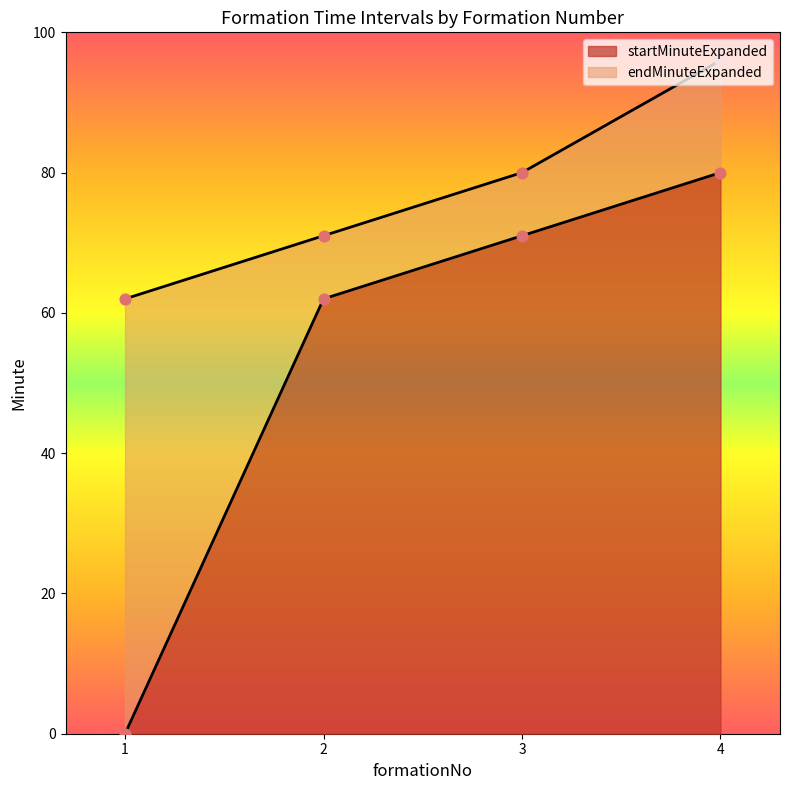

At how many categories does at least one series exceed 2?

4